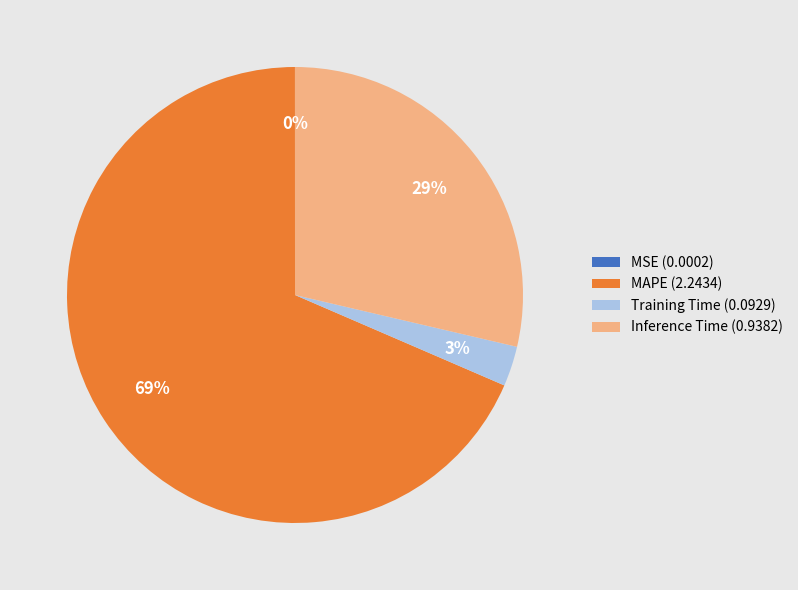

To the nearest percent, what portion does Training Time (0.0929) represent?

3%